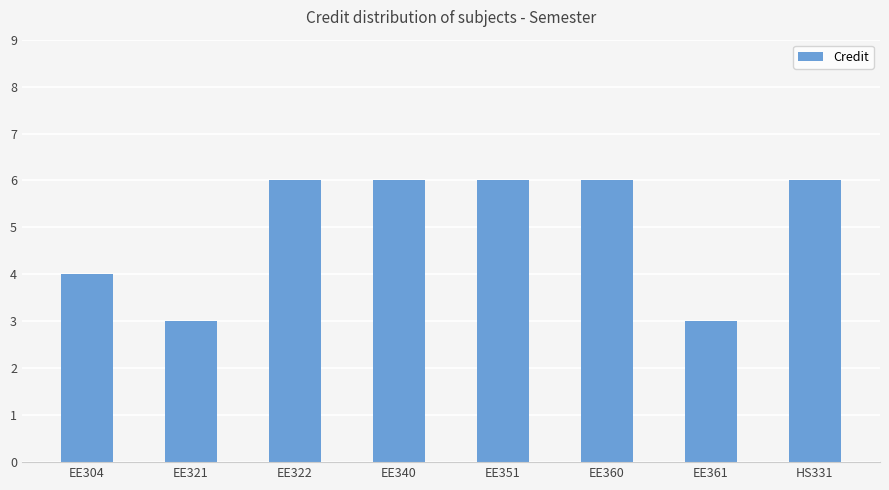

What position from the left is EE361?

7